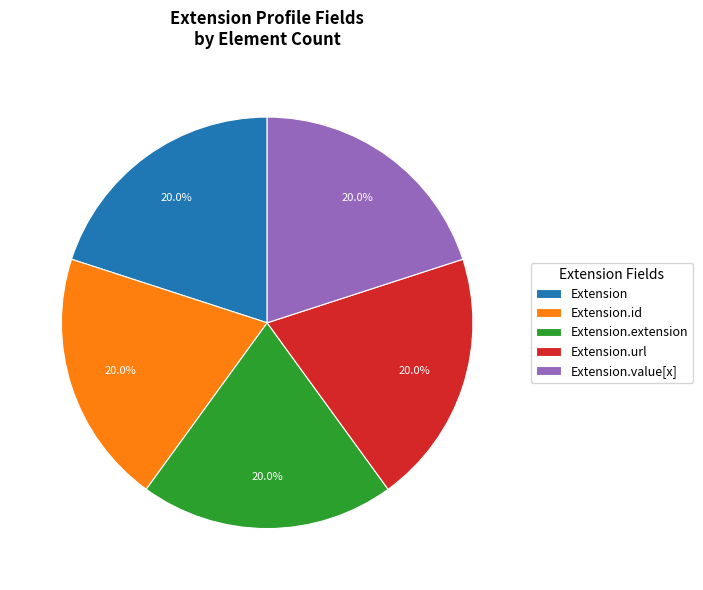

Combined, what portion of the pie is Extension.extension and Extension?

40.0%